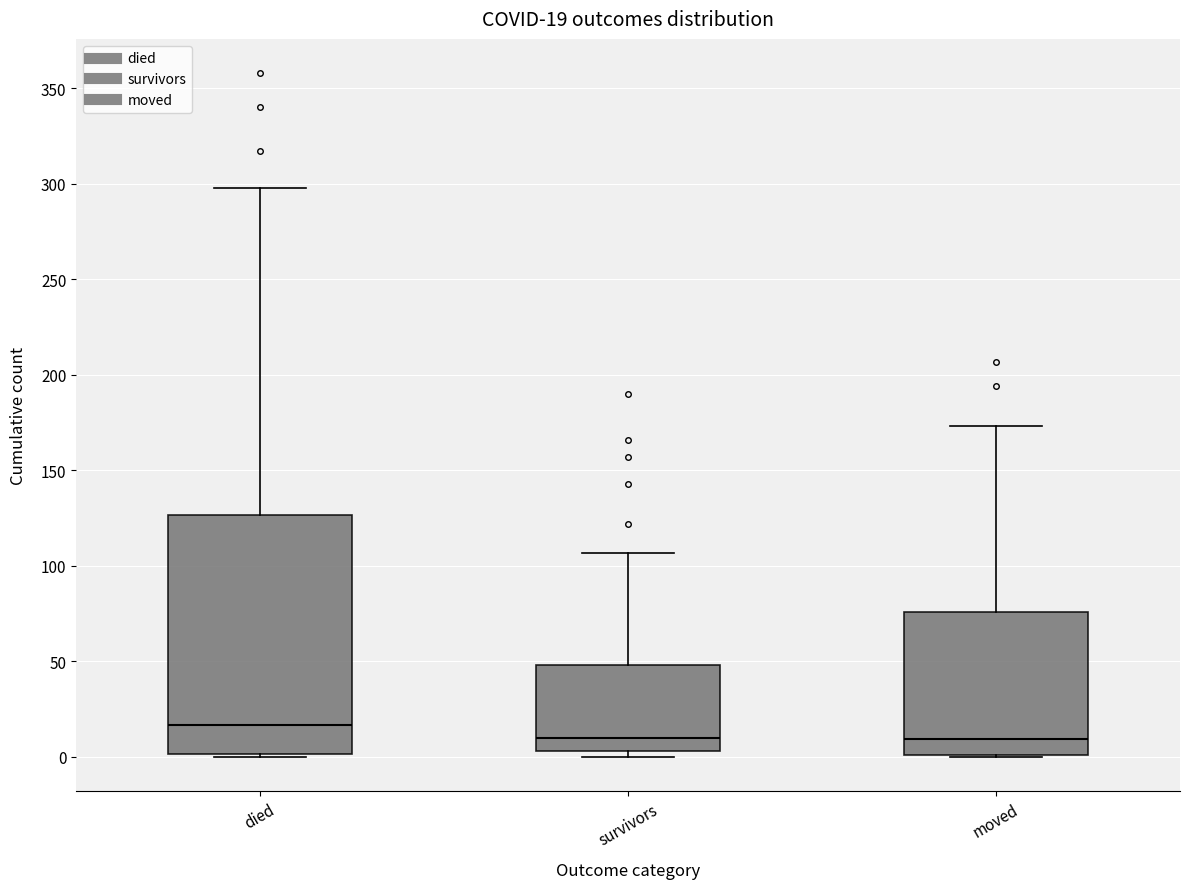

Which box's median line is the highest?

died